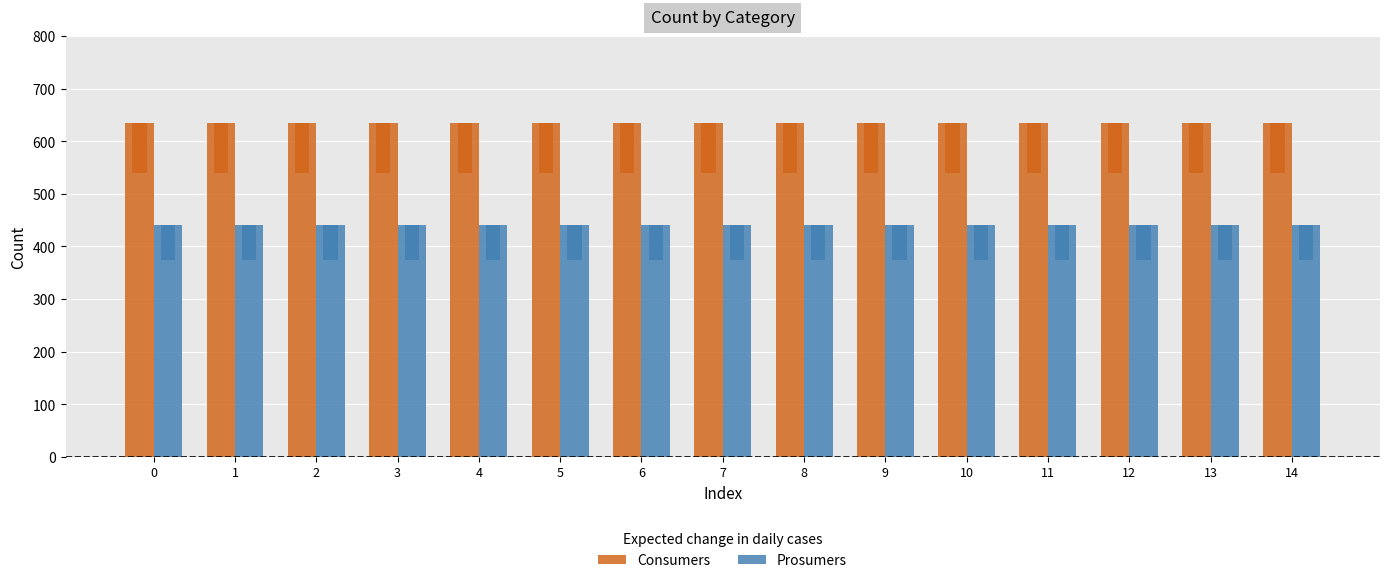

What value does the Consumers series have at 12?

635